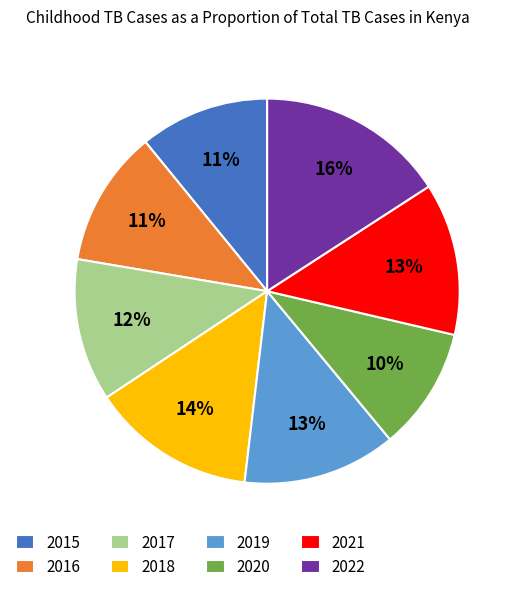

Which category has the smallest portion of the pie?

2020